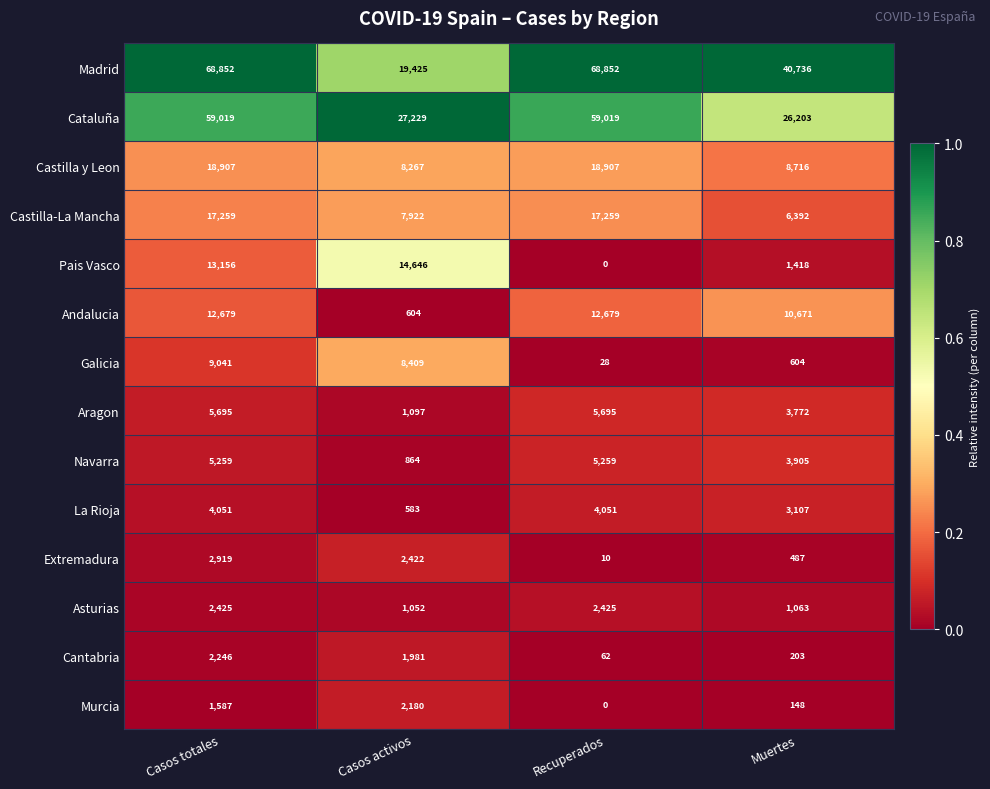

Which series changed the most between Recuperados and Muertes?

Cataluña